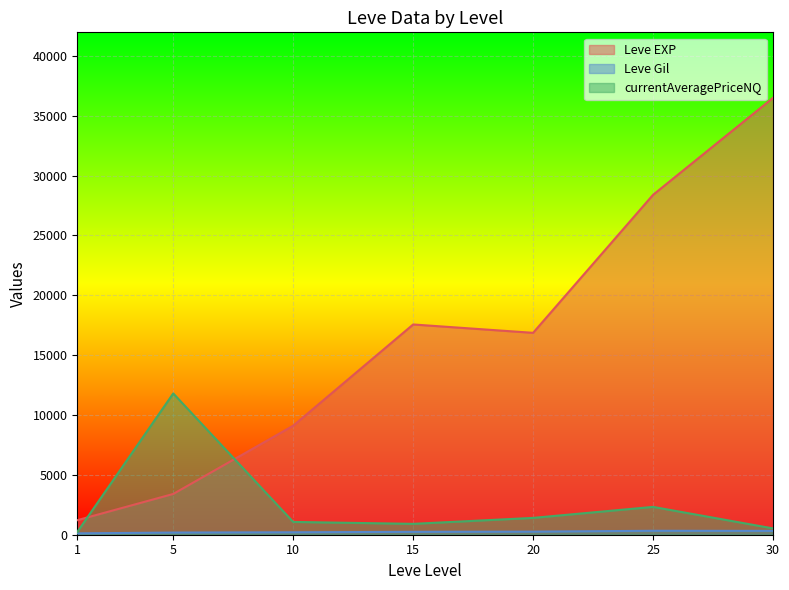

Which series changed the most between 15 and 20?

Leve EXP